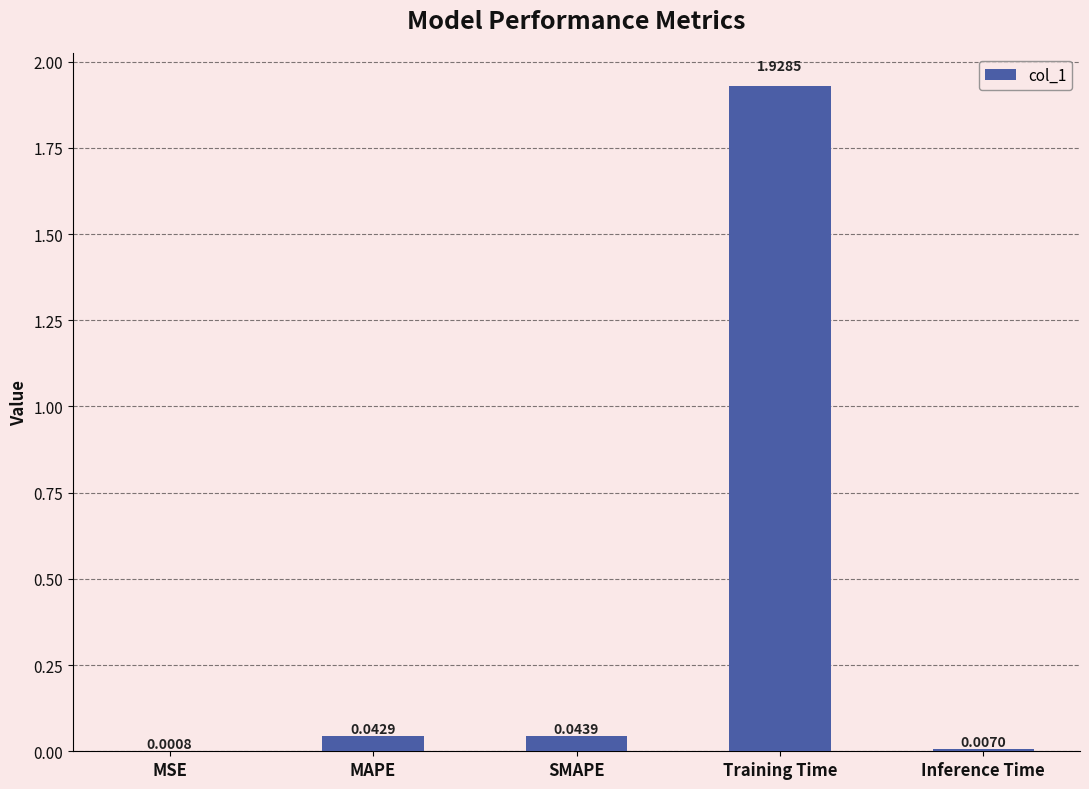

Between Training Time and MAPE, which is larger?

Training Time